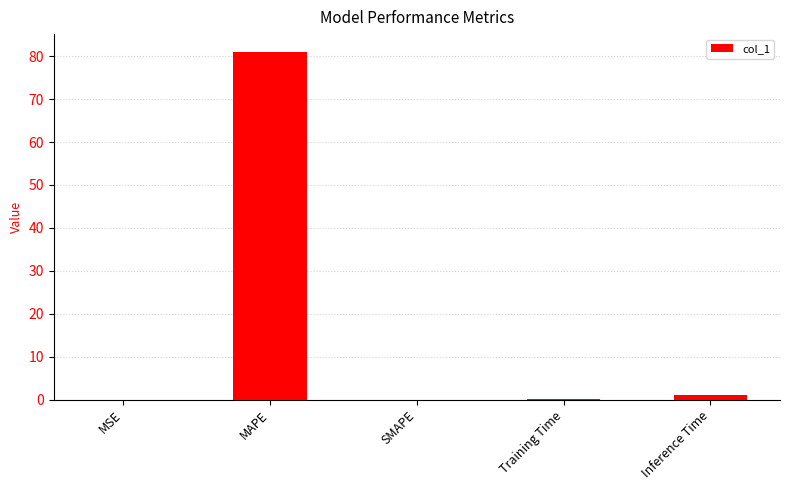

Between Inference Time and MAPE, which is larger?

MAPE